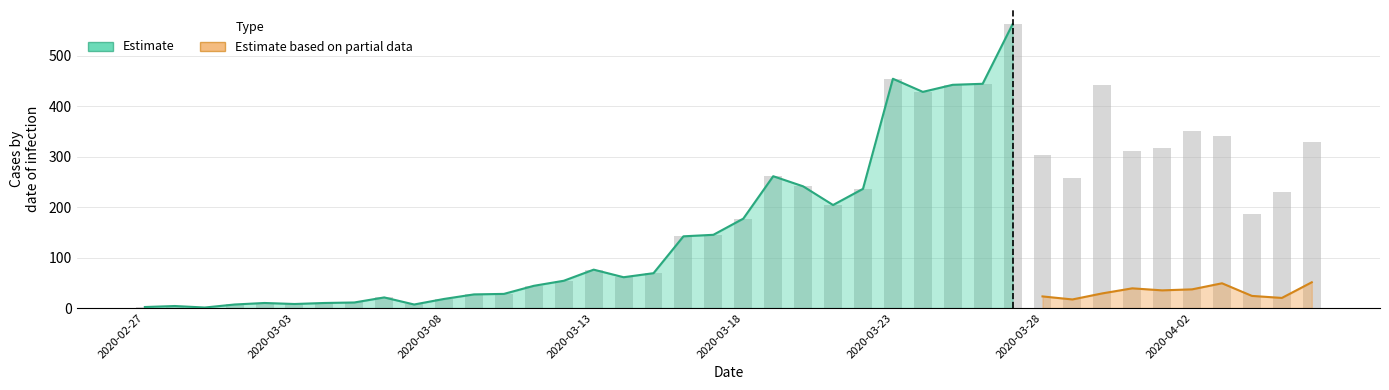

What value does the data have at 2020-03-20, to the nearest 100?

200